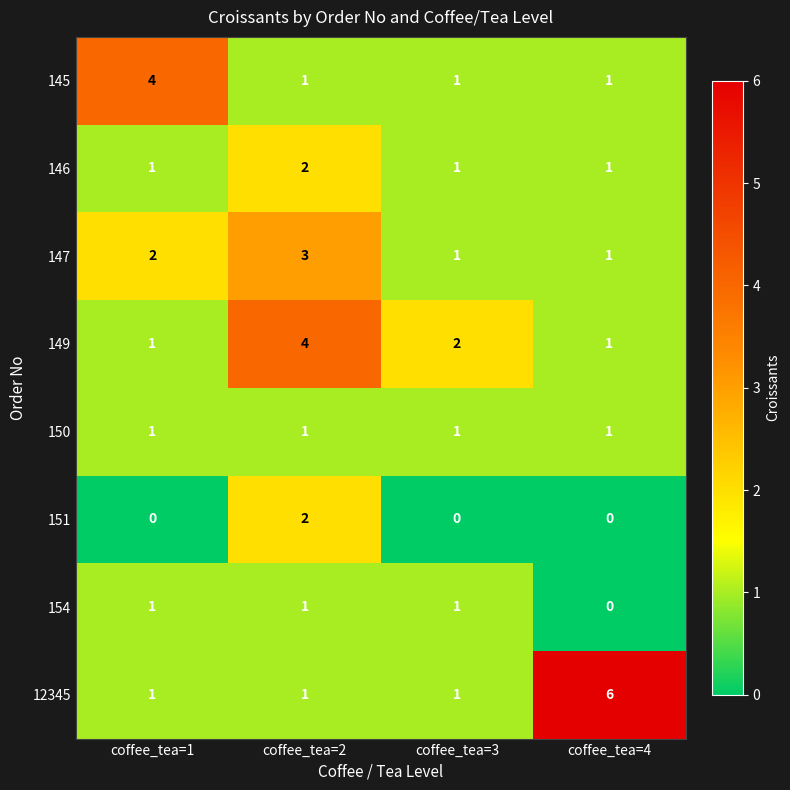

What is the maximum value shown in the chart?

6